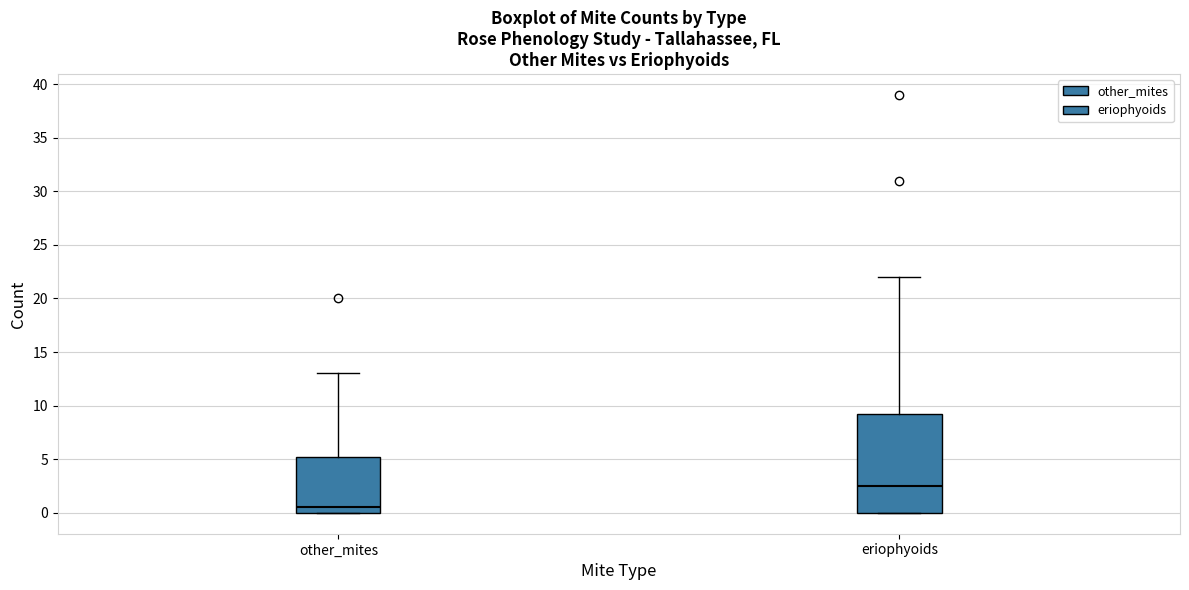

Reading left to right, read every box against the y-axis: the position of its median line, the range the box covers, and the ends of its whiskers. The values are not printed on the chart, so give them approximately, as read against the axis.

other_mites: median 0.5, box 0.0 to 5.5, whiskers 0.0 to 13.0
eriophyoids: median 2.5, box 0.0 to 9.5, whiskers 0.0 to 22.0